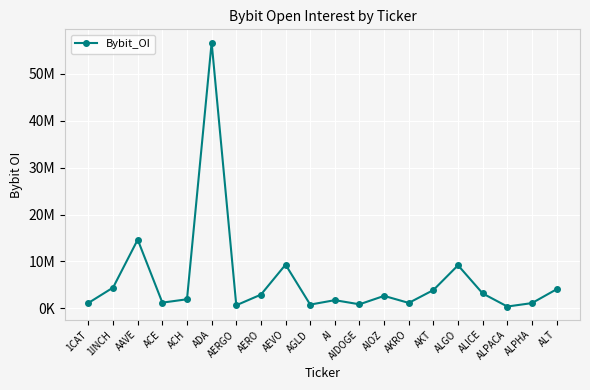

What is the ratio of the value at AIOZ to the value at AERGO?

4.1